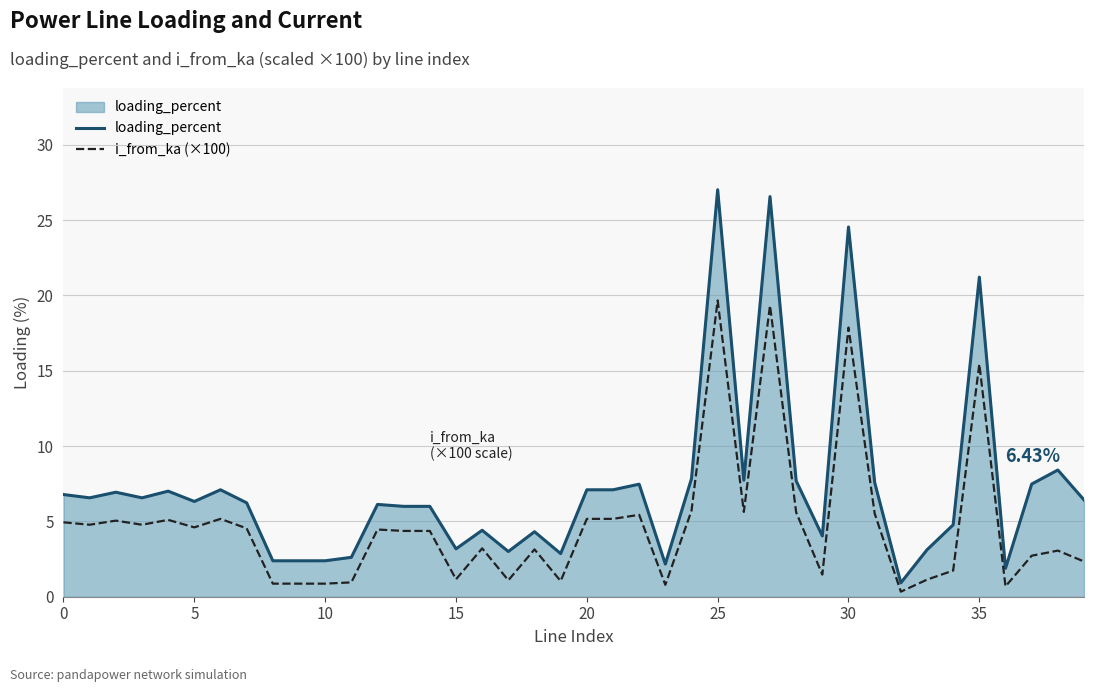

List the series in order of their overall mean, lowest first.

i_from_ka (×100), loading_percent